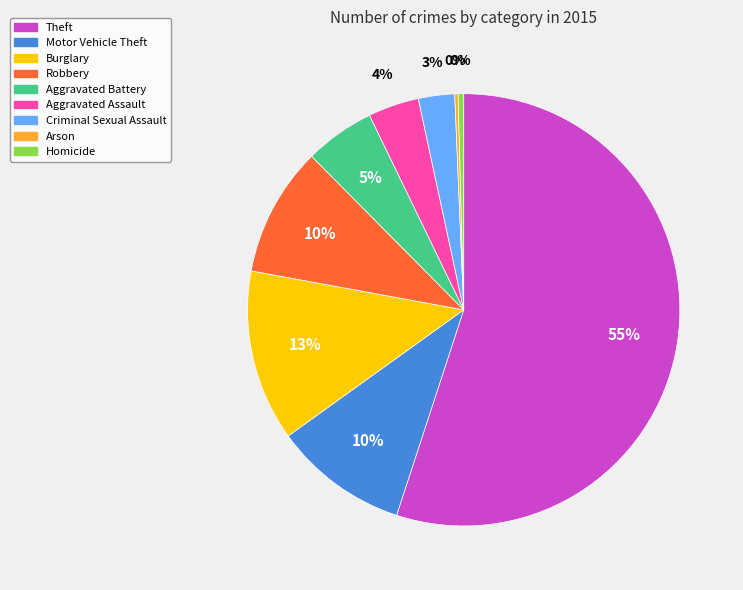

To the nearest percent, what portion does Robbery represent?

10%